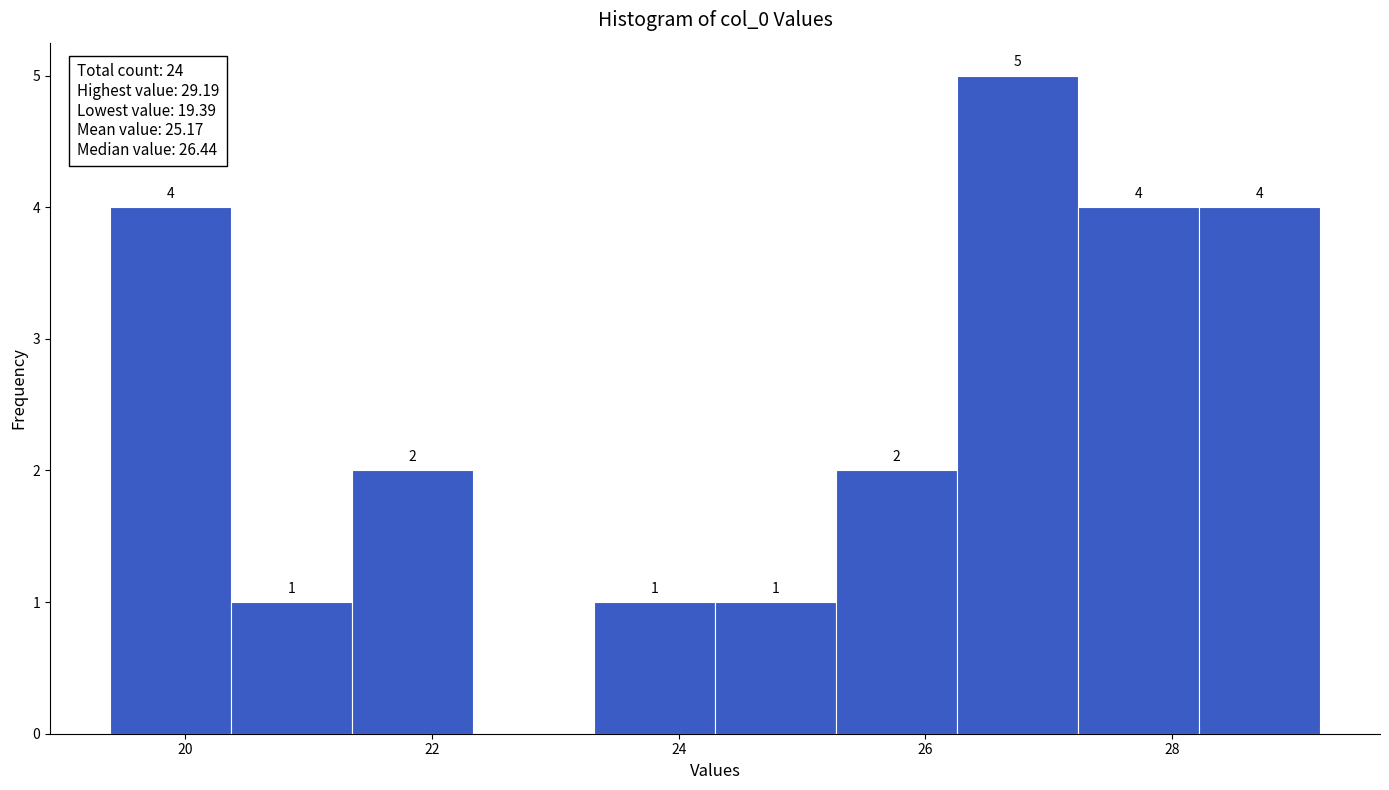

Over which range of the x-axis is the bar tallest?

26.2 to 27.2